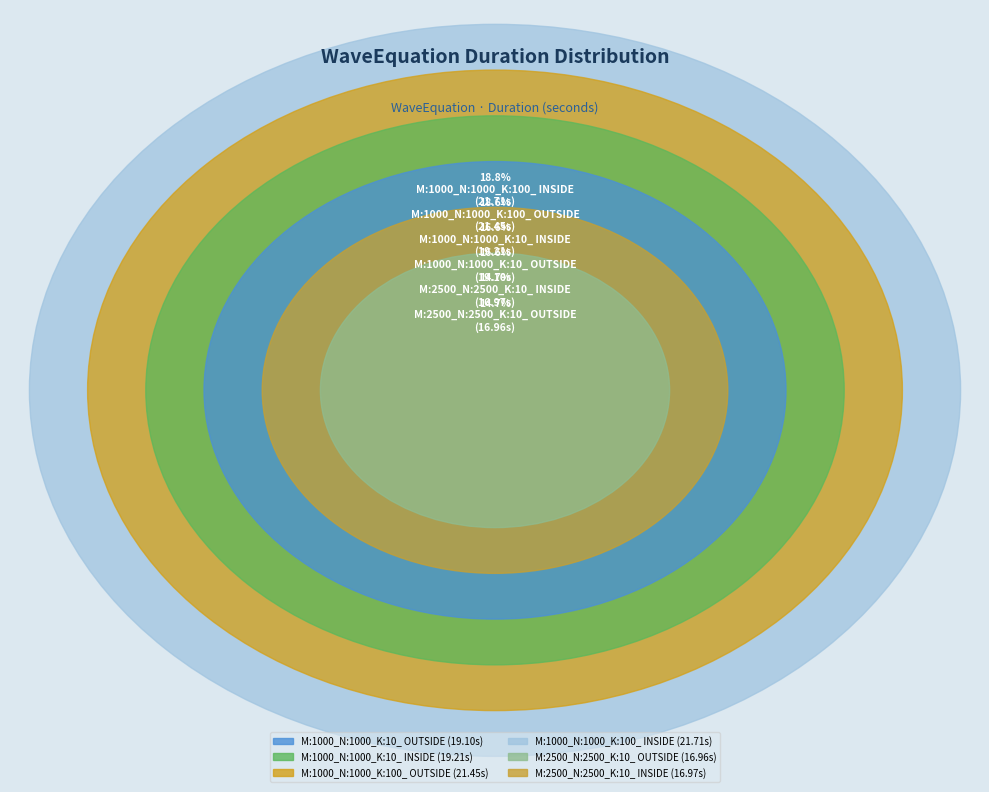

To the nearest percent, what portion does M:1000_N:1000_K:10_ OUTSIDE represent?

17%